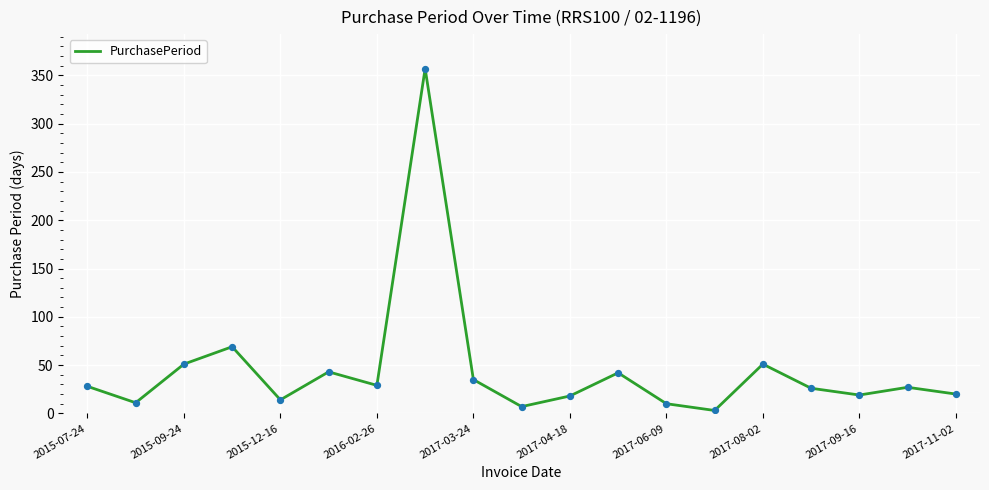

What is the difference between the maximum and minimum values?

354